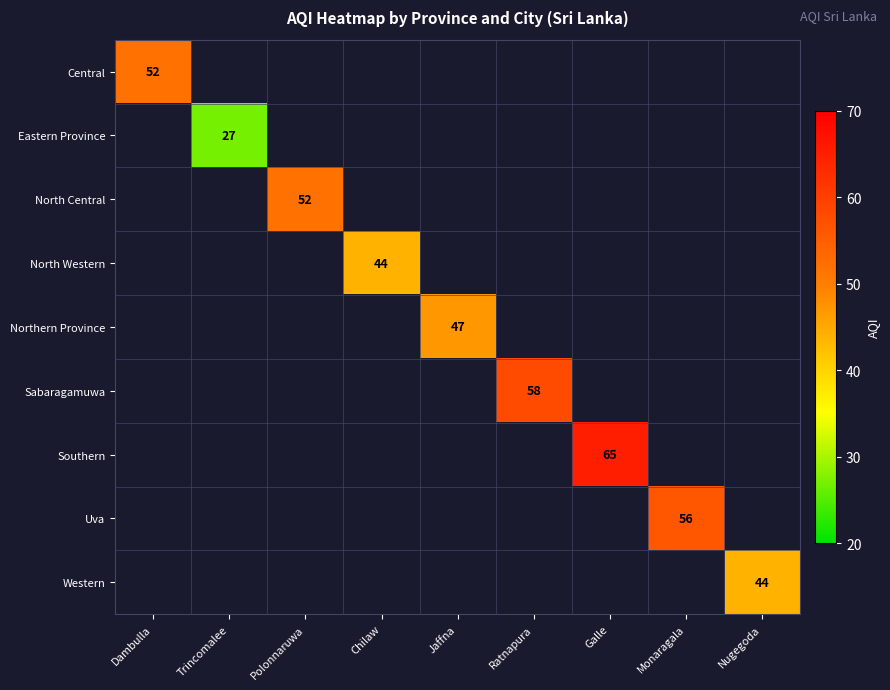

The Southern series shows 65 at Galle. True or false?

True